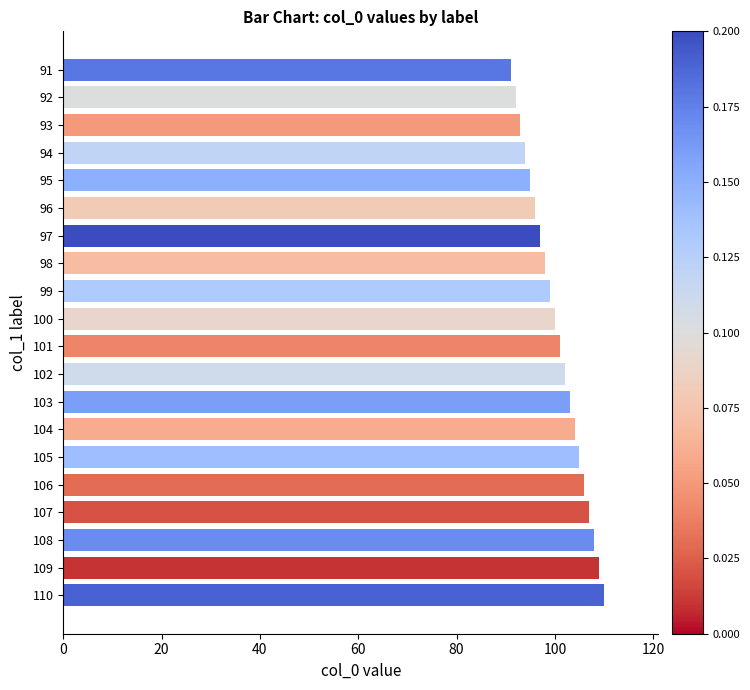

What is the ratio of the value at 100 to the value at 94?

1.1